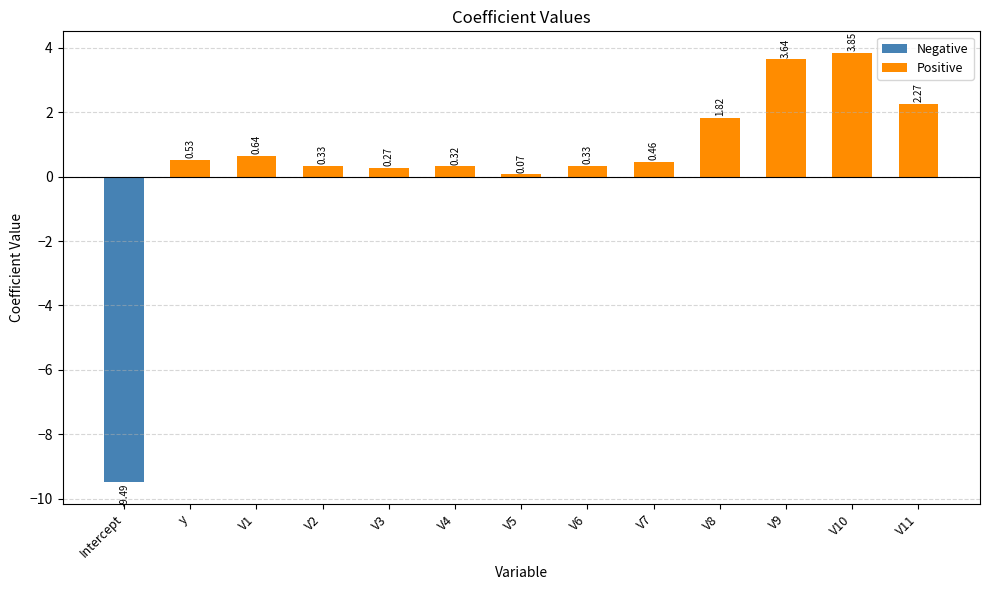

What is the sum of the values at V6 and V9?

4.0